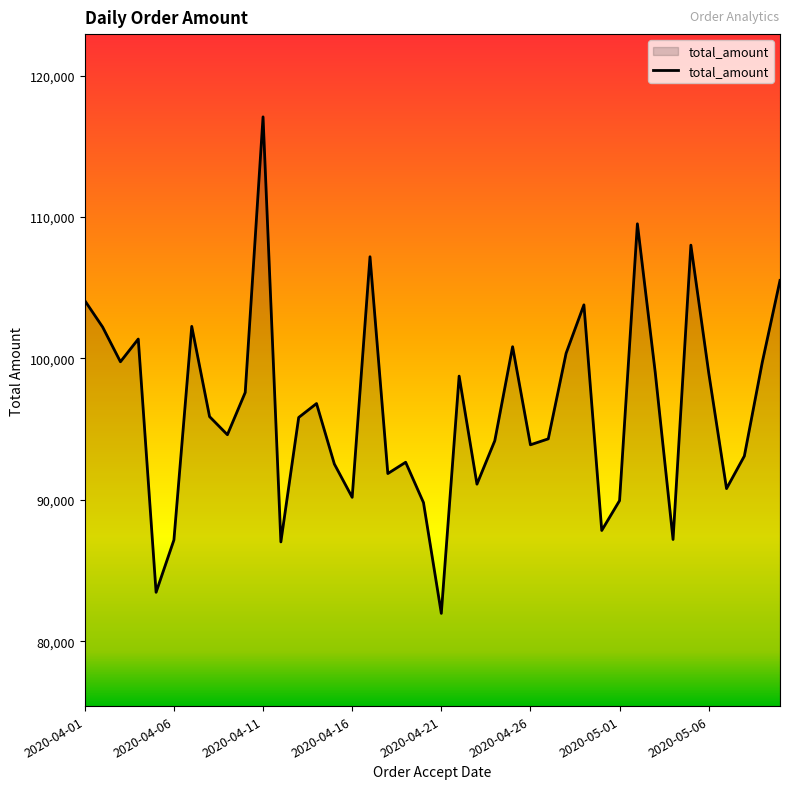

What is the maximum value shown in the chart?

117083